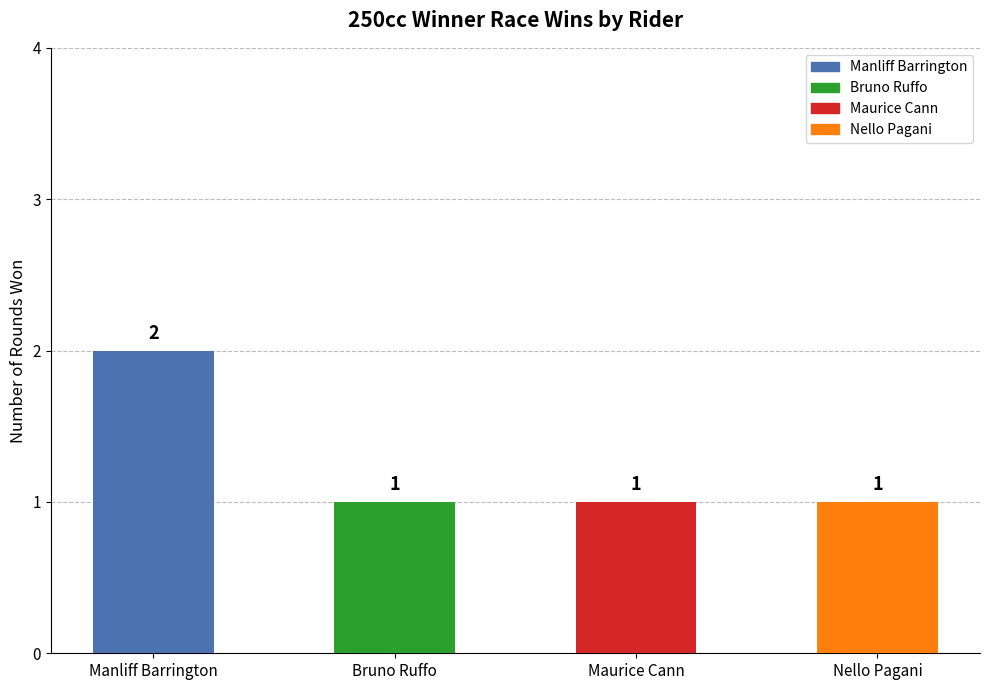

Count the values in the range 1 to 2.

4